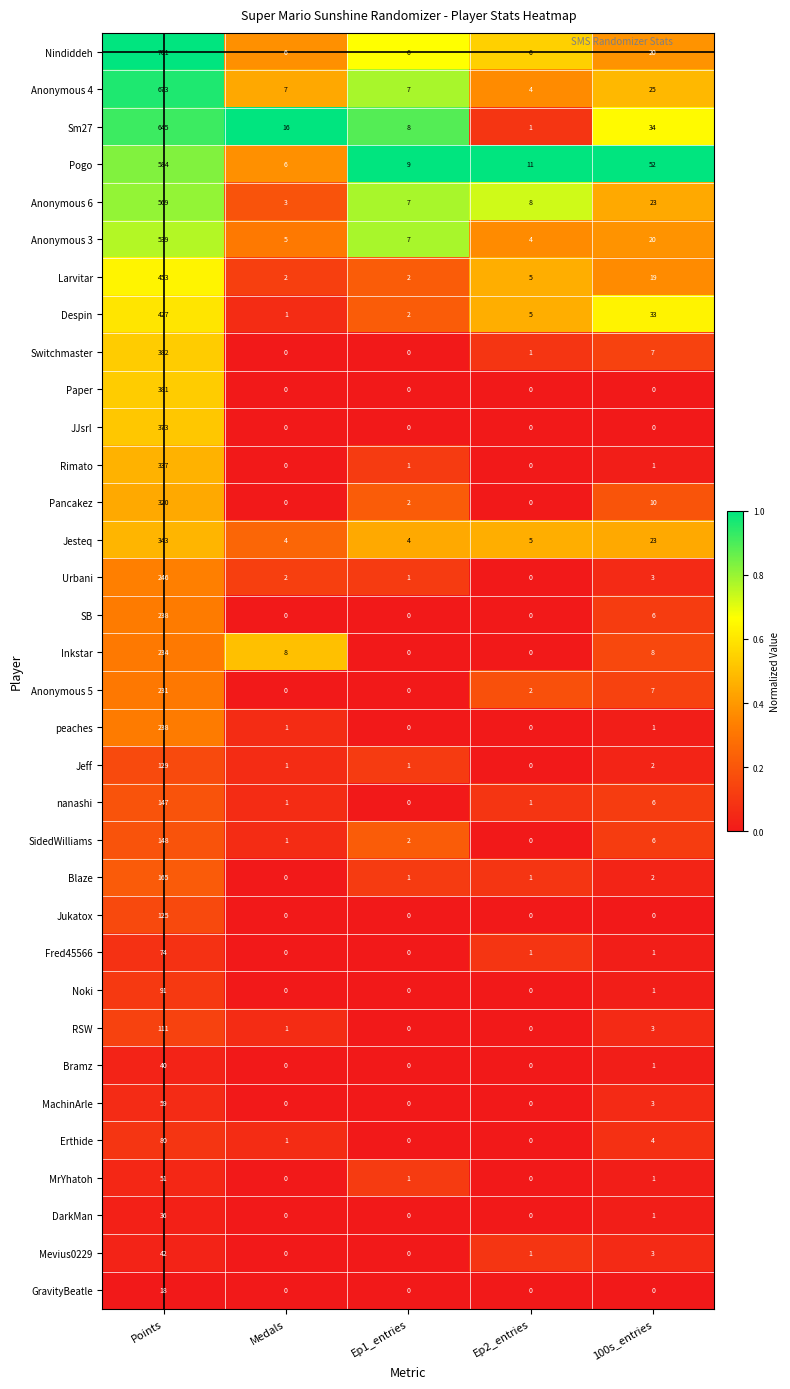

Is it true that Fred45566 equals 1 at 100s_entries?

True